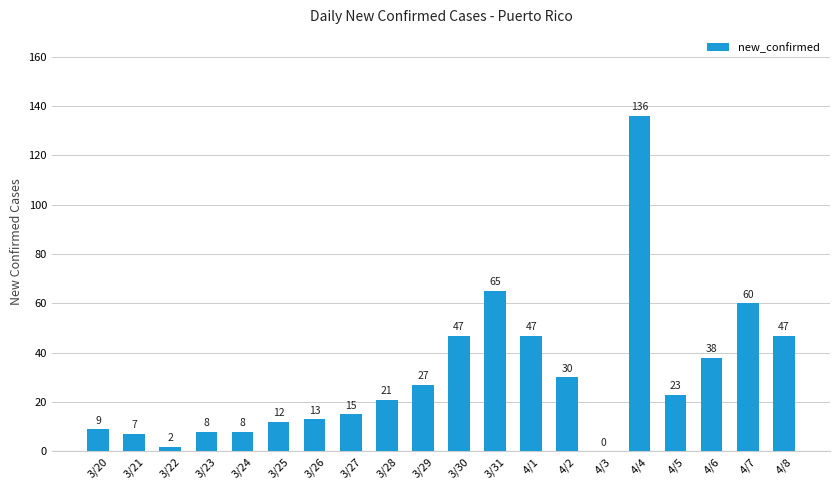

How many categories are shown in the chart?

20